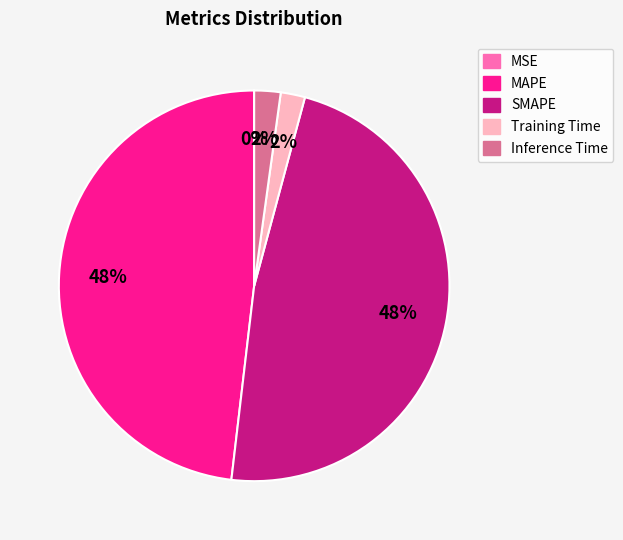

True or false: Inference Time accounts for 2% of the total.

True